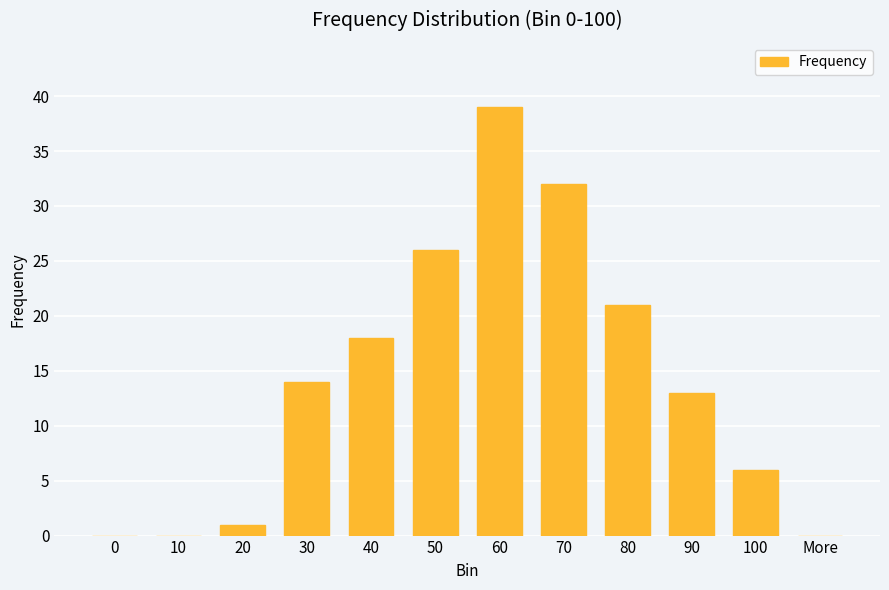

What value does the data have at 50?

26